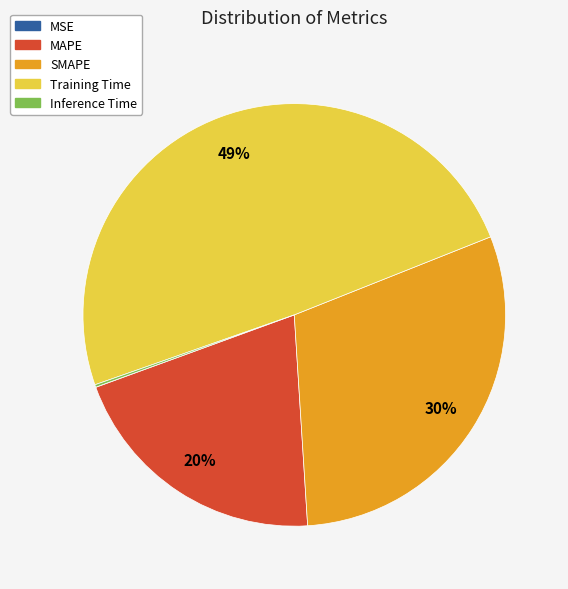

Combined, do Training Time and MAPE account for over 50%?

Yes